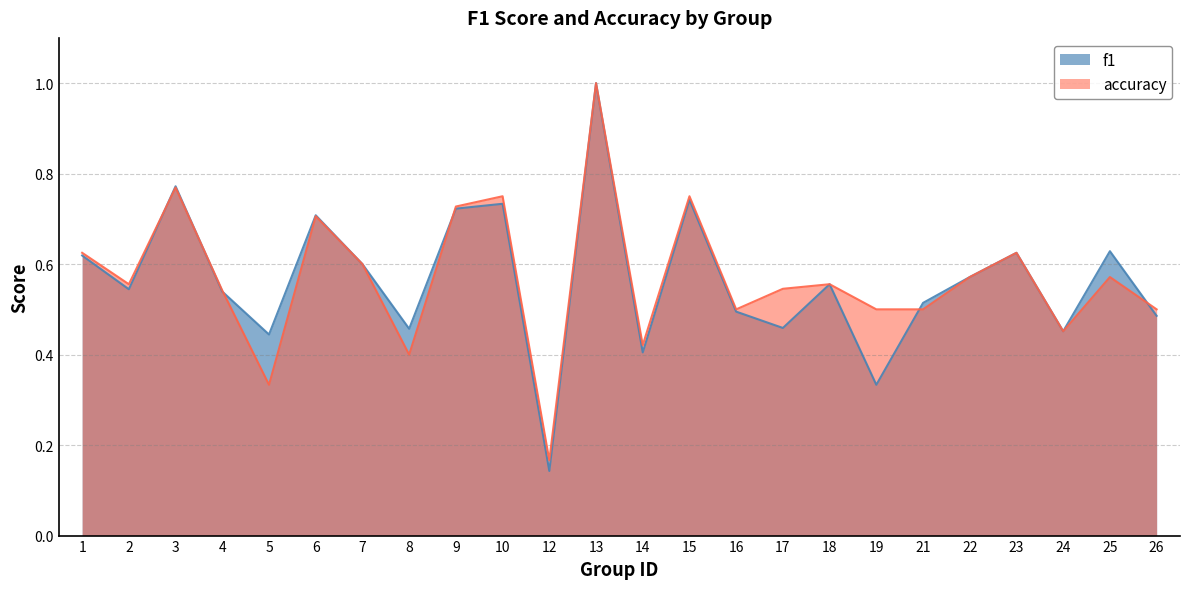

At which category does f1 reach its first local valley?

2